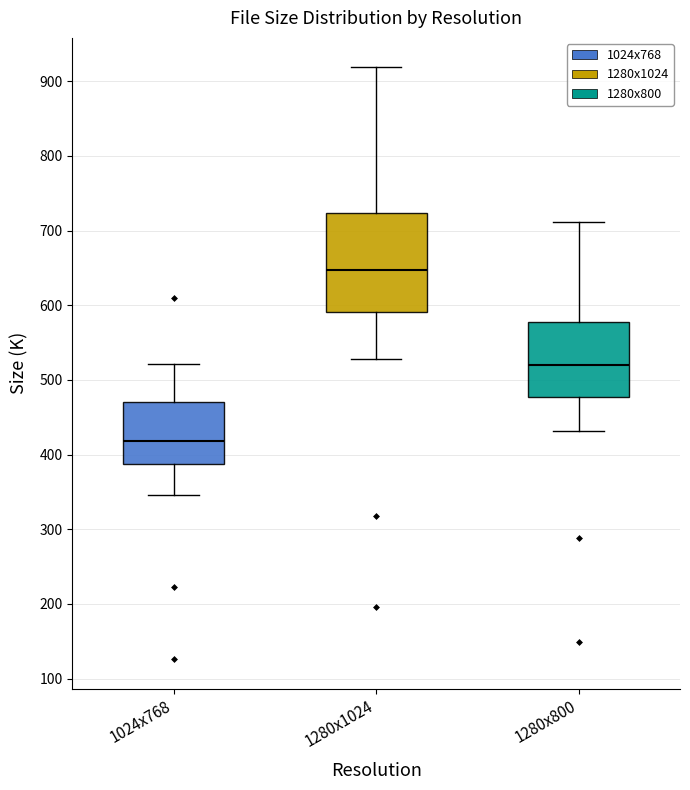

Which box is the tallest, from its lower edge to its upper edge?

1280x1024